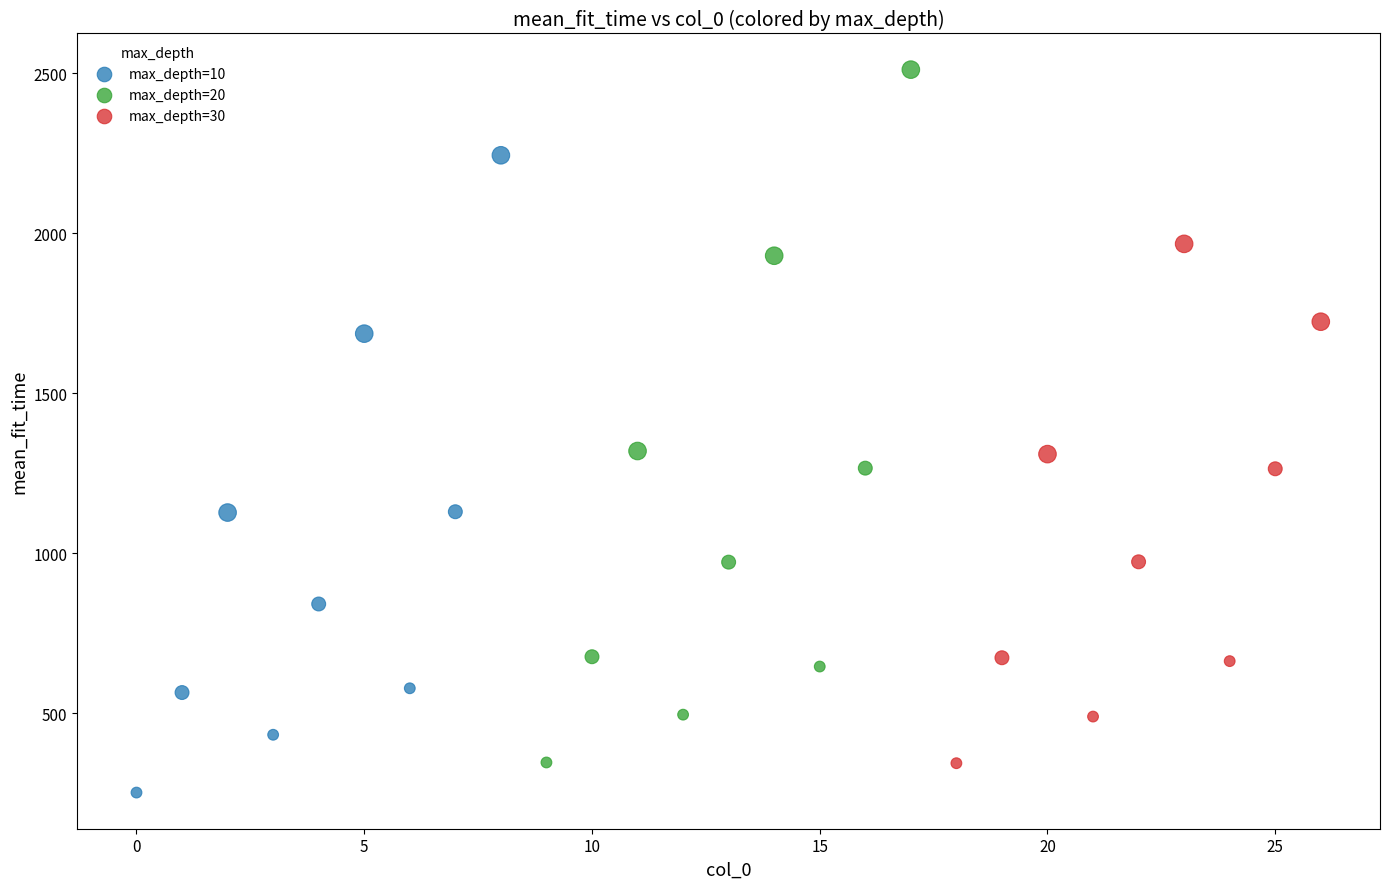

Which series reaches the maximum Y coordinate?

max_depth=20